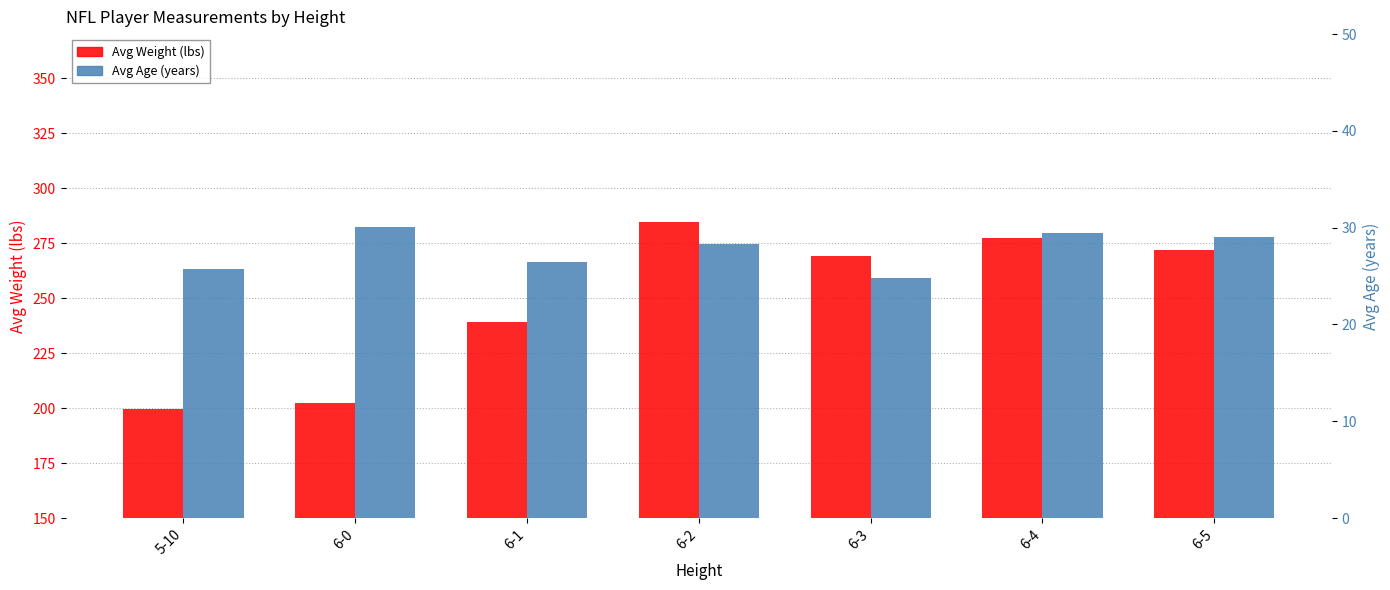

Rank the series by their average value, from highest to lowest.

Avg Weight (lbs), Avg Age (years)